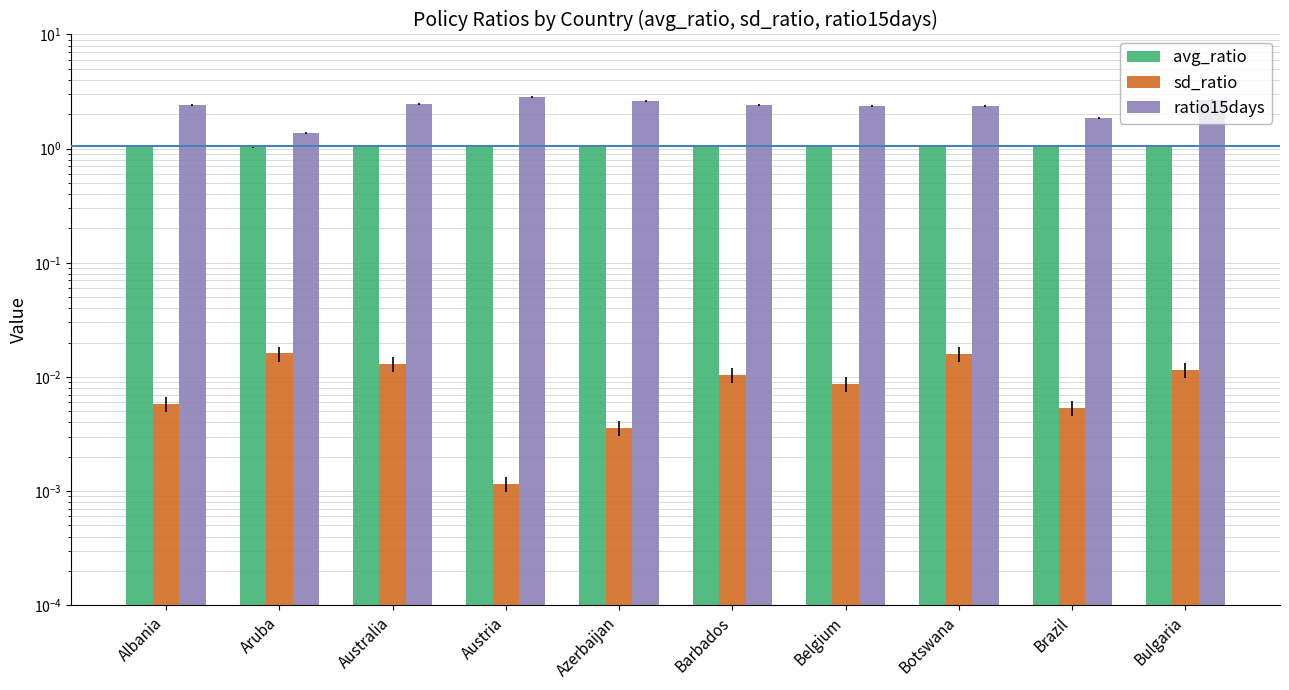

At which label does ratio15days reach its minimum?

Aruba